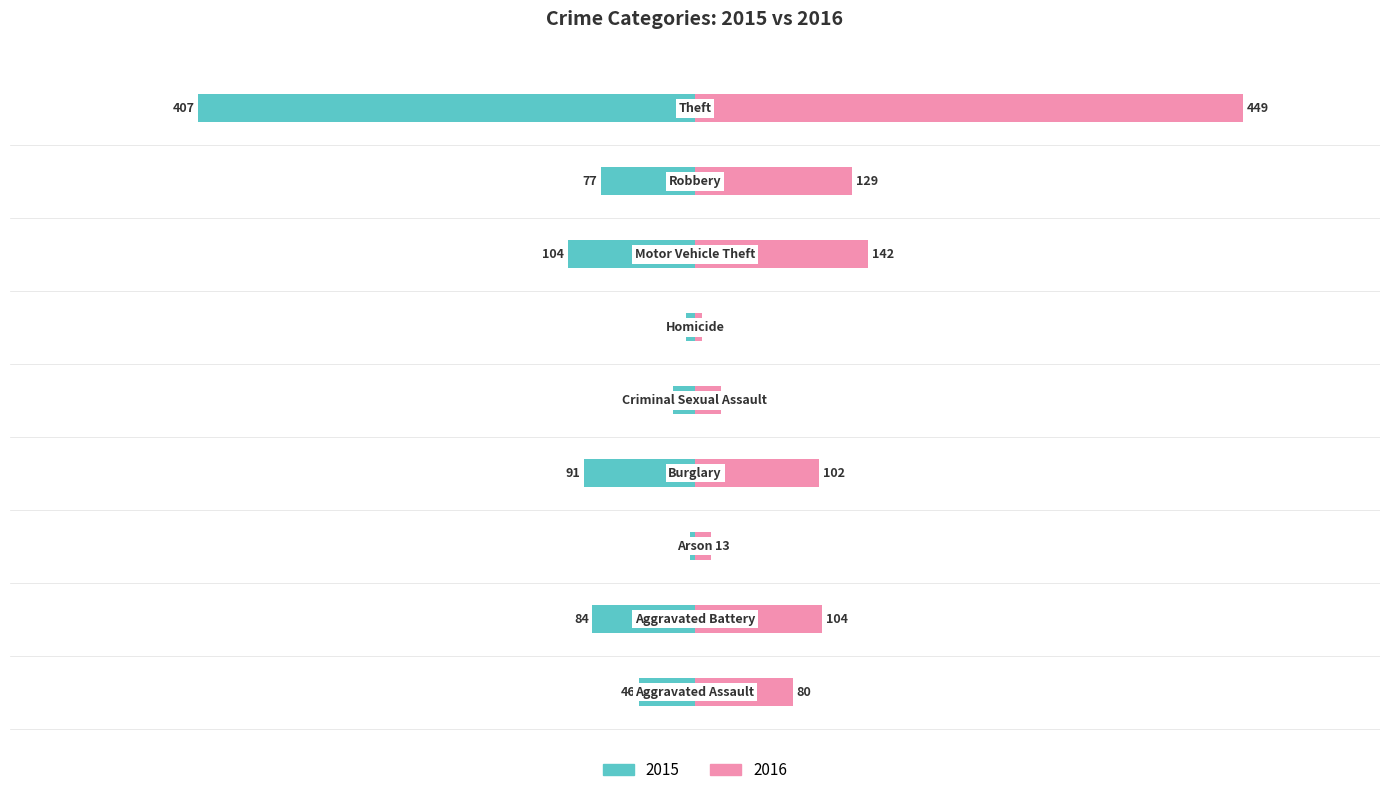

How many groups of bars are there?

9